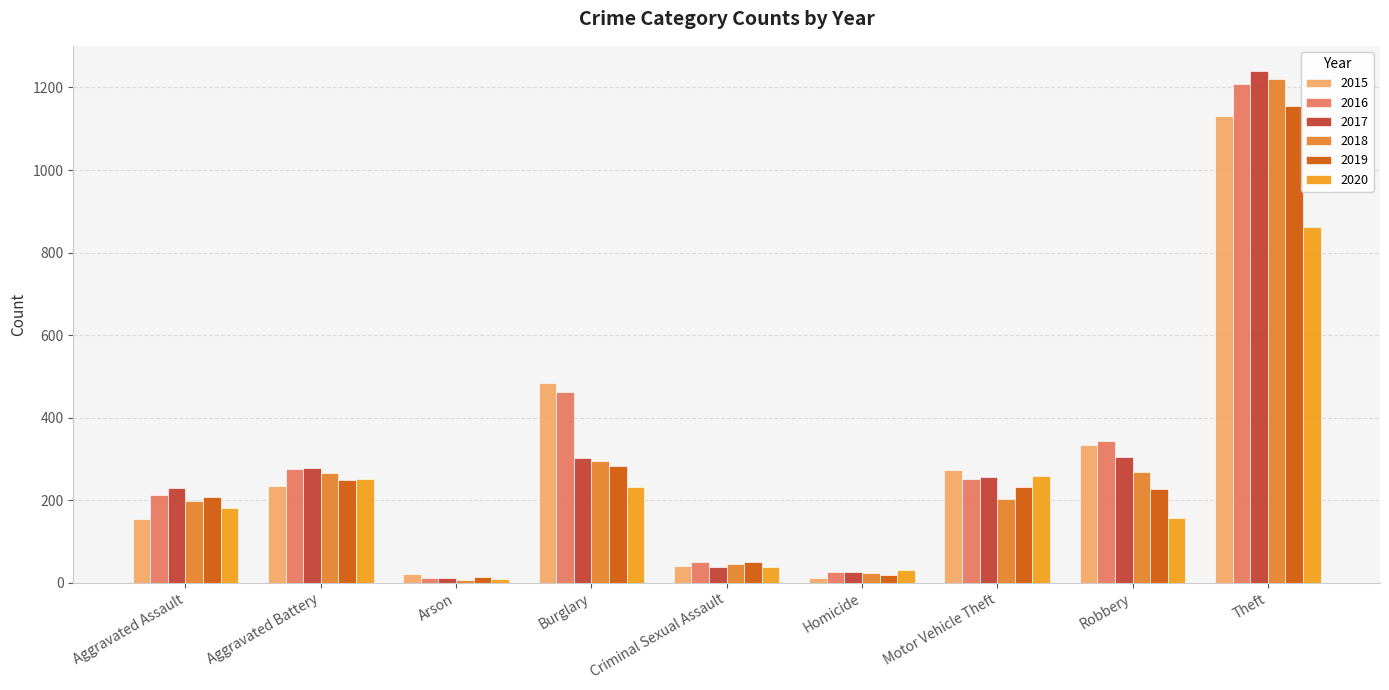

Is the value of 2018 at Homicide greater than the value of 2015 at Aggravated Battery?

No